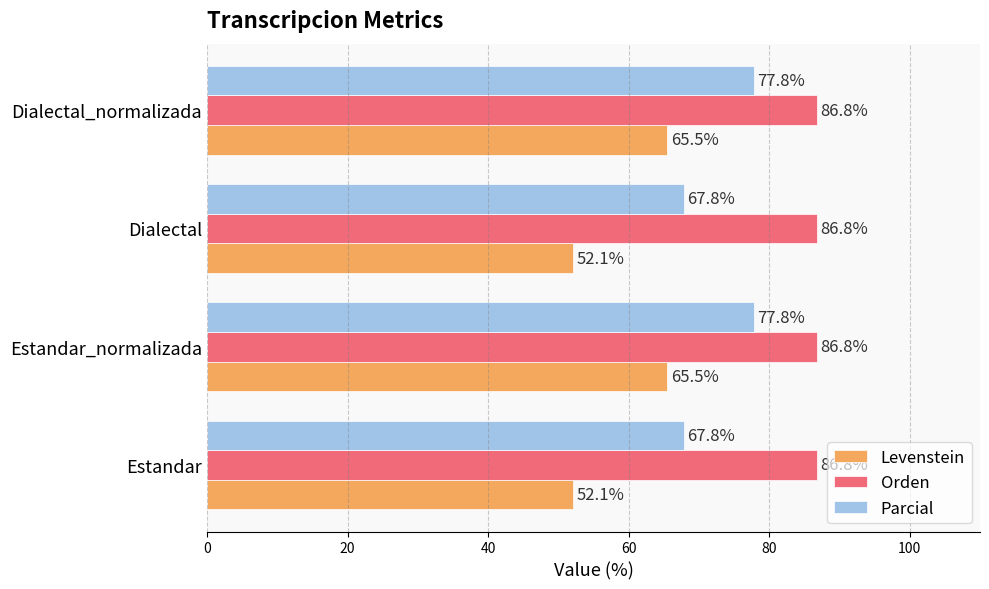

Rank the series by their maximum value, from lowest to highest.

Levenstein, Parcial, Orden